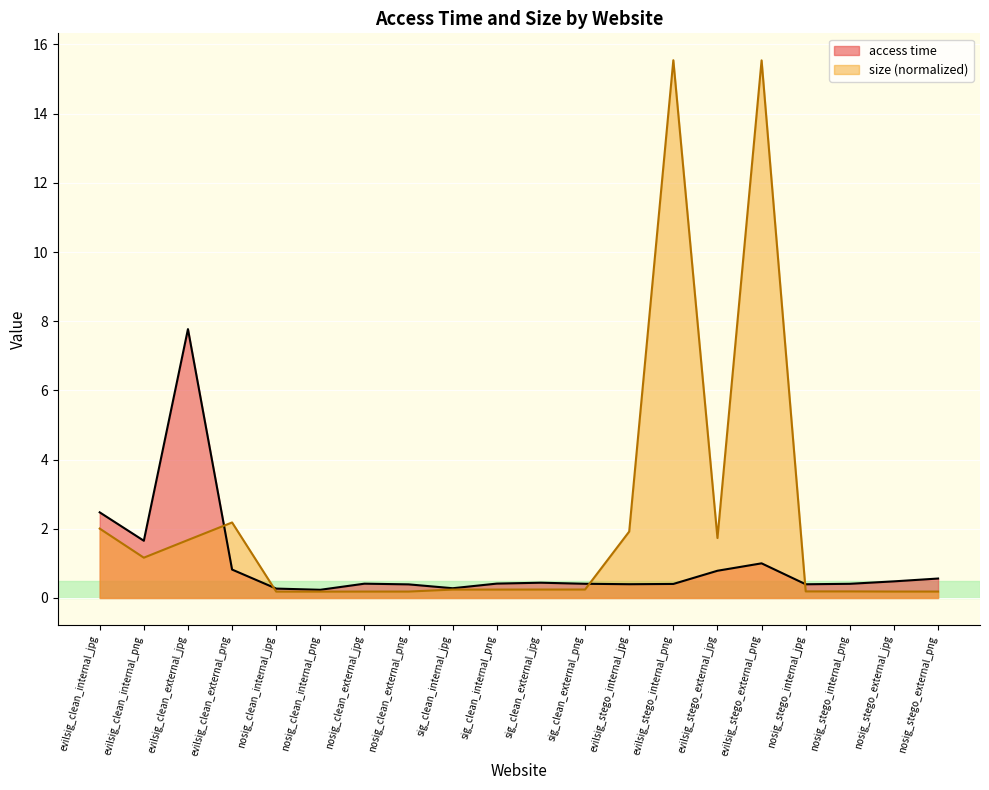

What is the smallest value displayed?

0.2